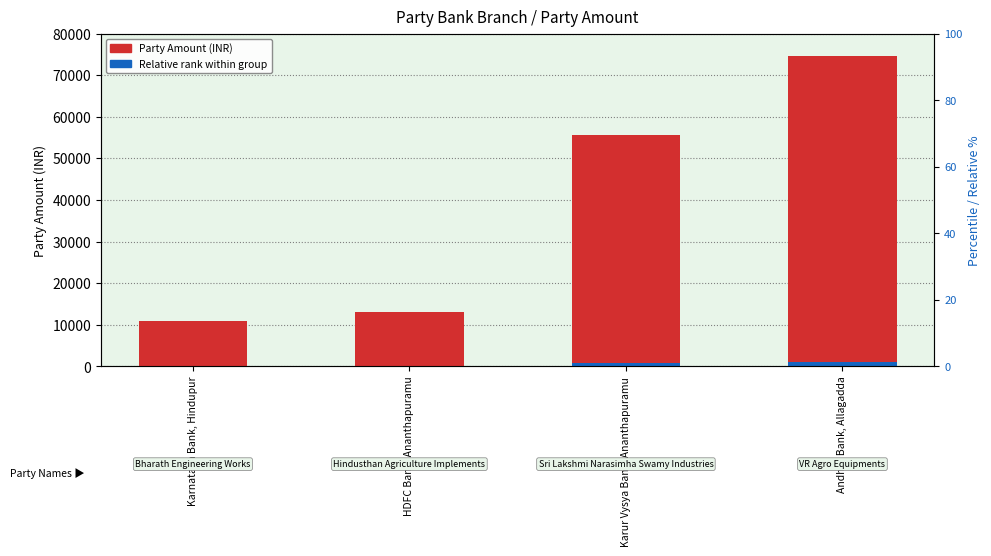

Count the number of categories in the chart.

4